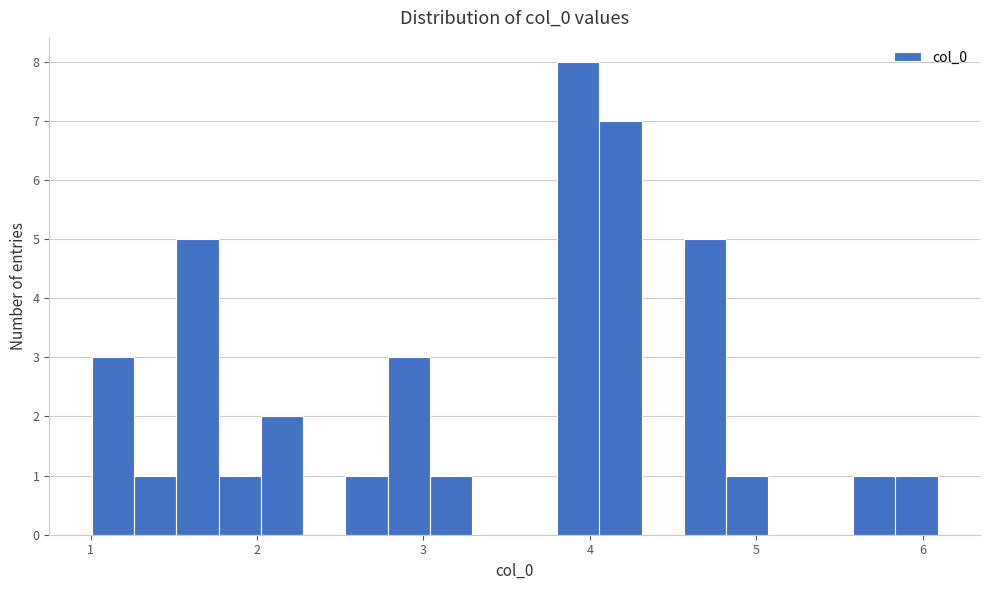

Read against the x-axis, roughly where is the centre of the tallest bar?

3.9